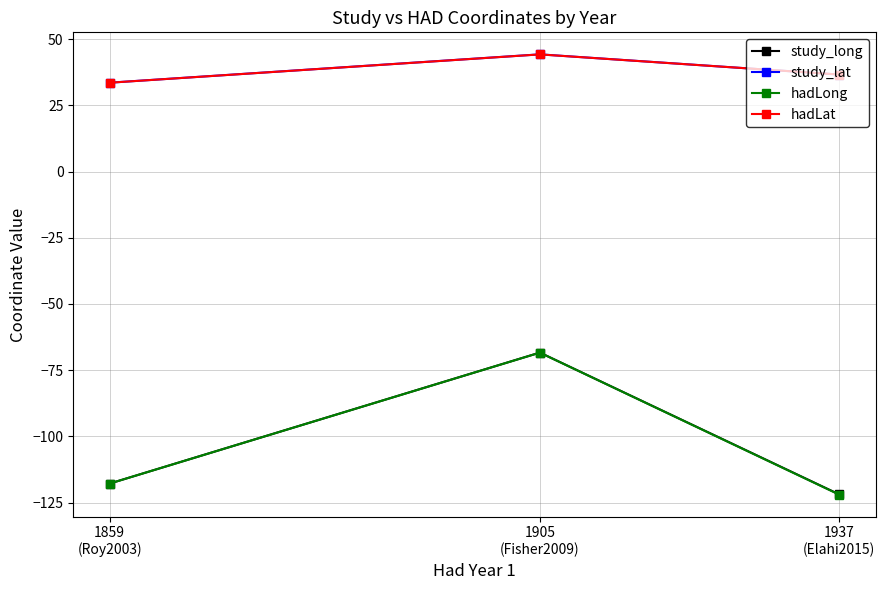

What is the value of the study_long point at the 2nd from the left?

-68.4